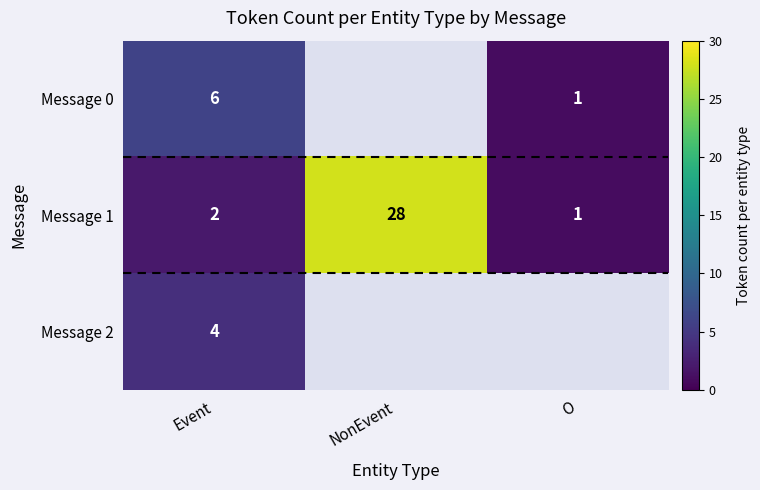

The Message 0 series shows 1 at O. True or false?

True